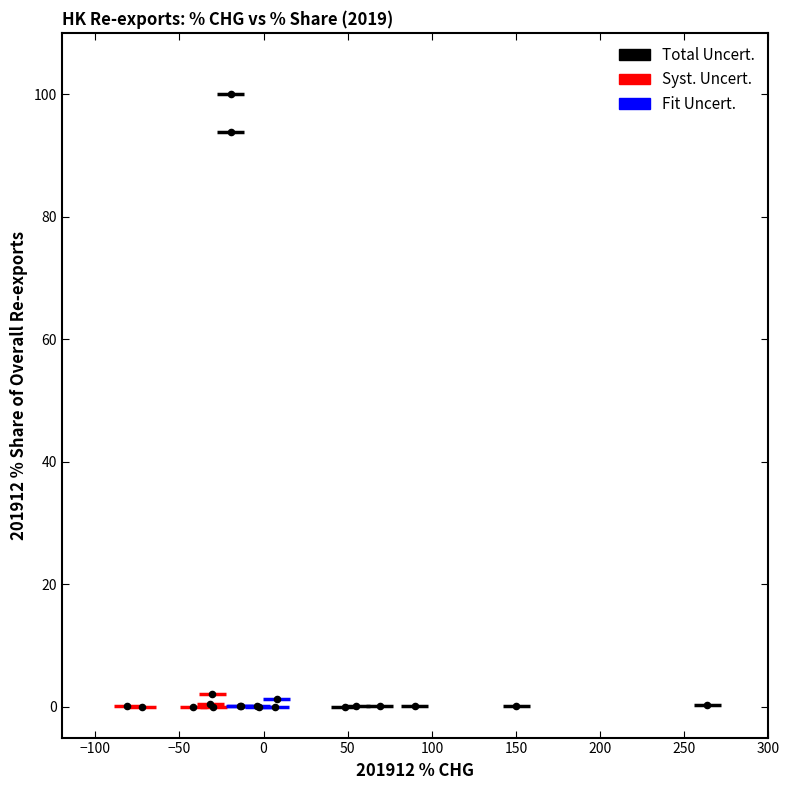

What Y value in the scatter plot is closest to 50?

93.8